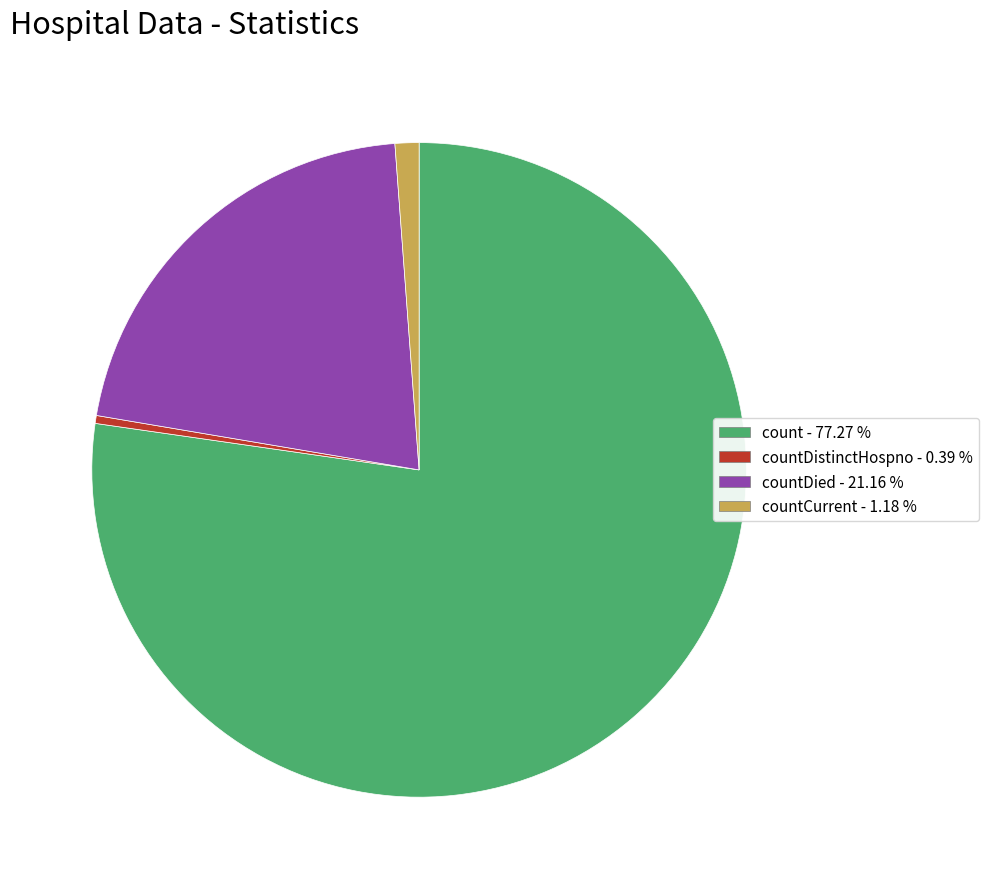

Is there a majority slice in this chart?

Yes